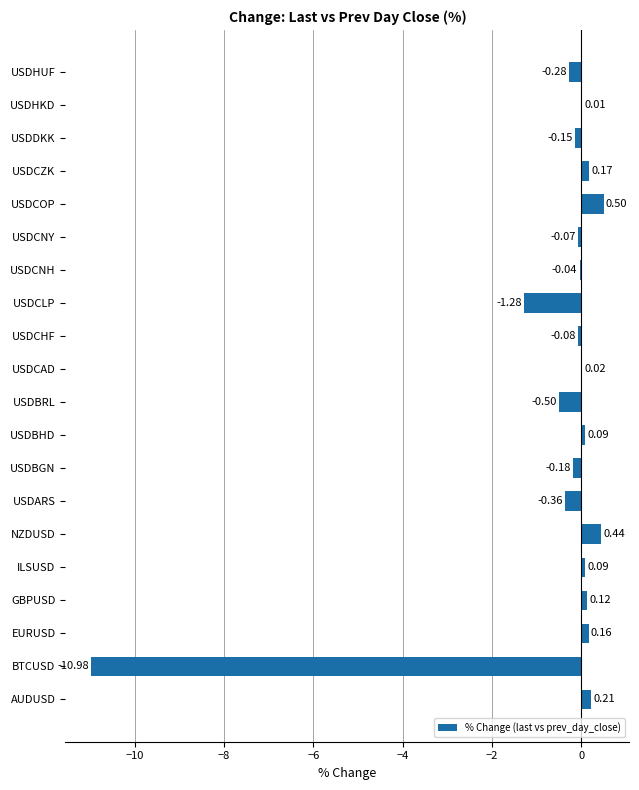

What is the sum of the values at USDARS and USDBRL?

-0.9